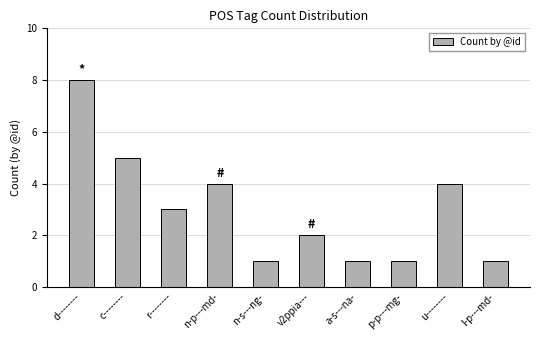

What is the ratio of the value at c-------- to the value at n-p---md-?

1.2